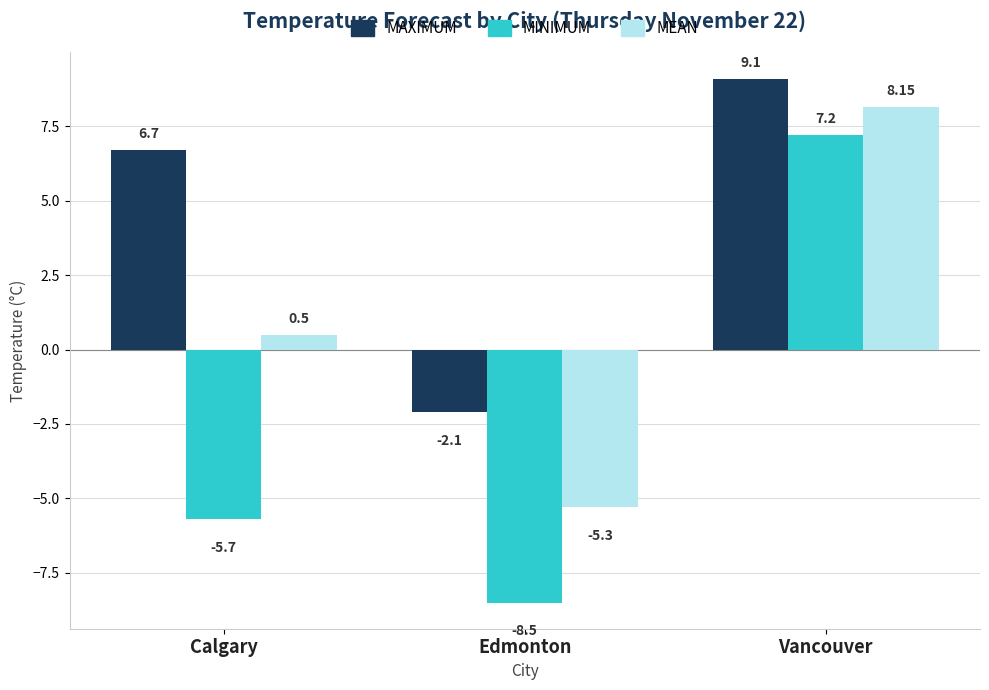

What is the label of the 2nd bar from the left?

Edmonton